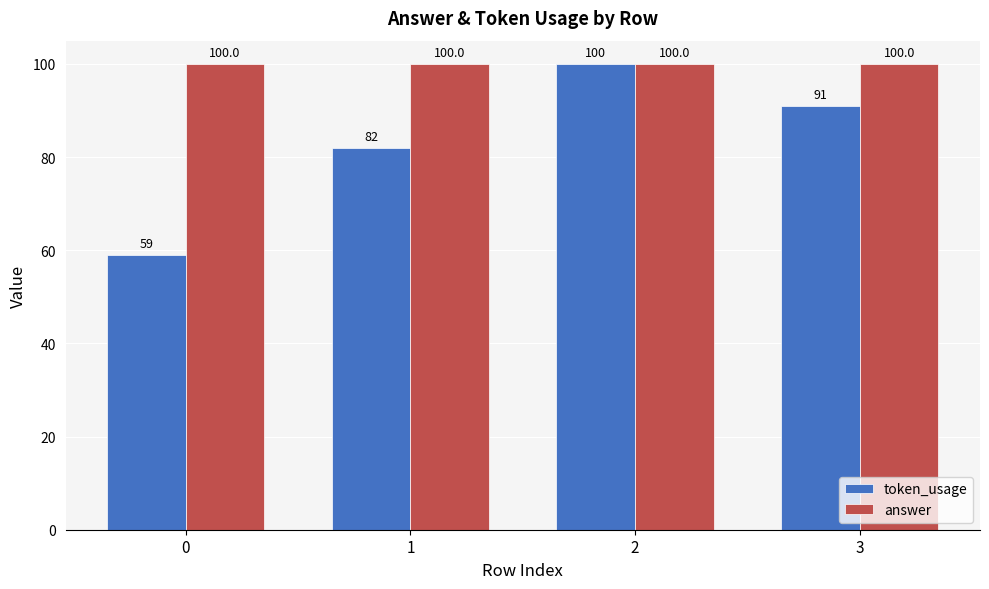

What is the sum of the token_usage values at 1 and 3?

173